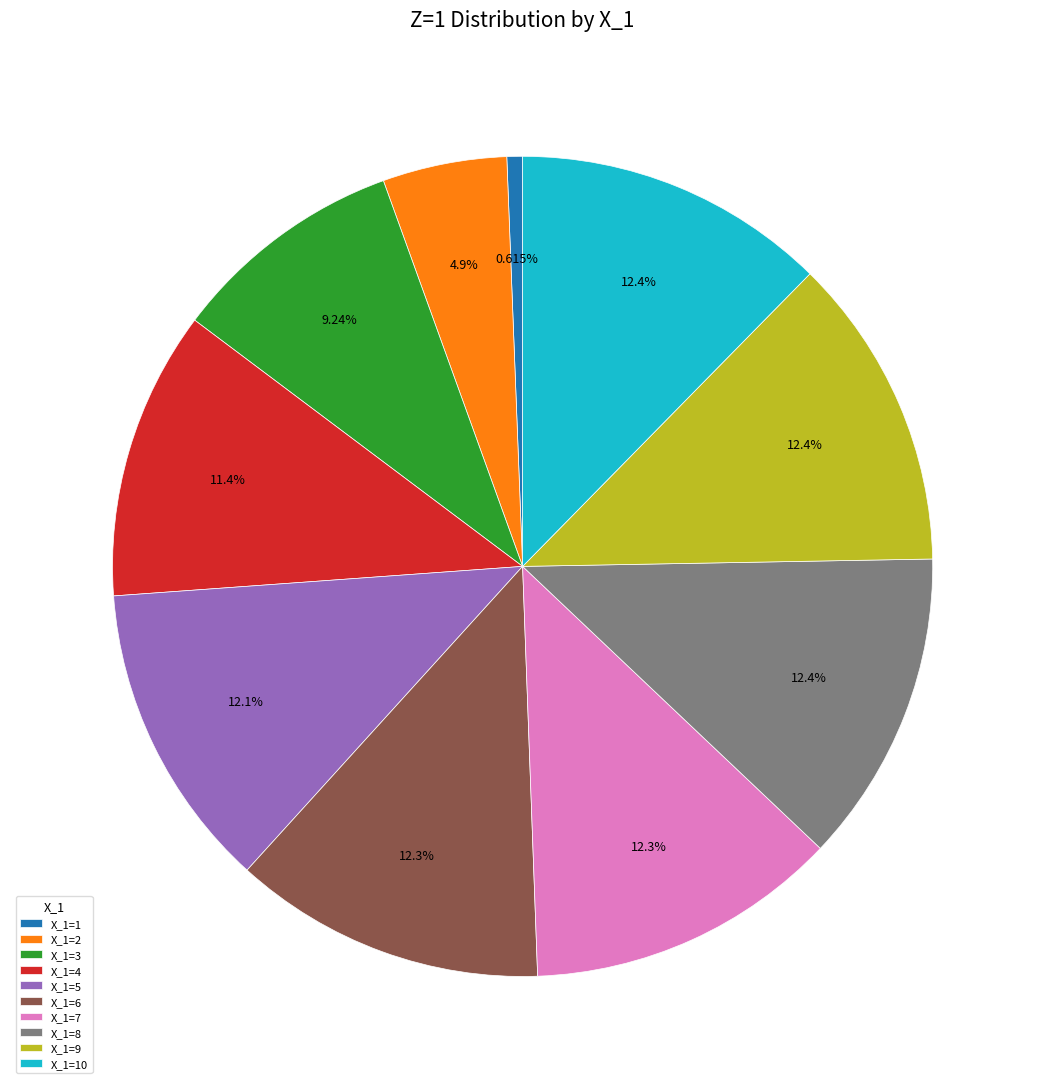

Is there a majority slice in this chart?

No